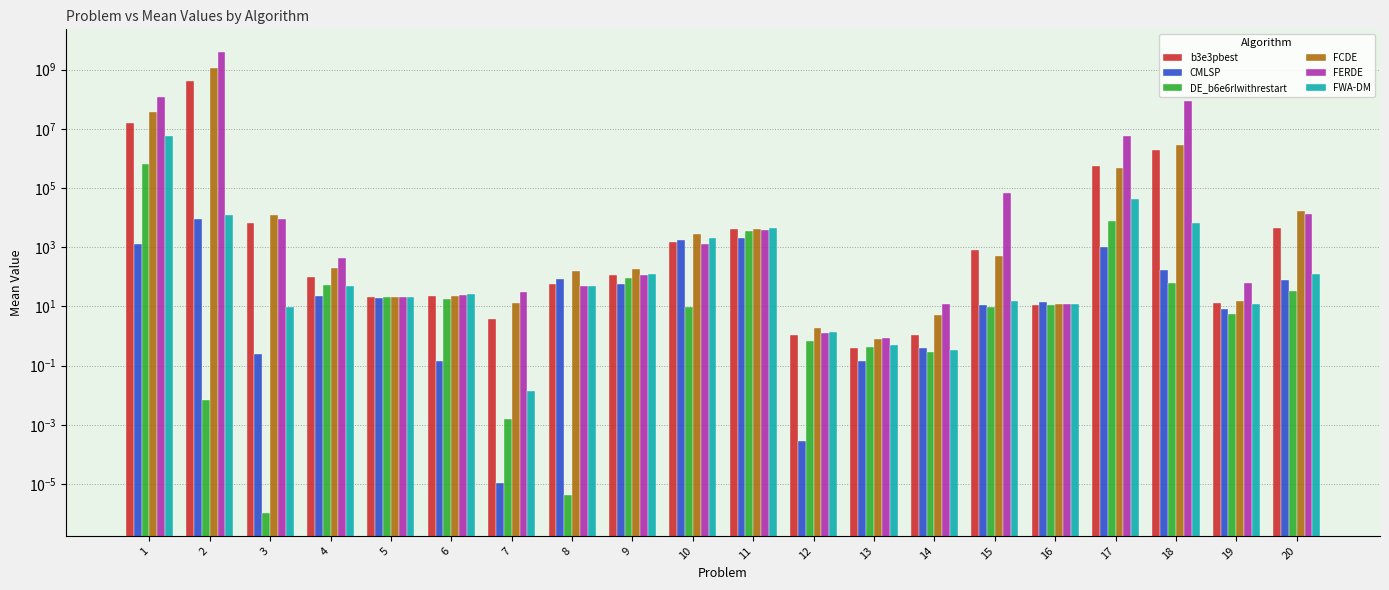

Is the value of FERDE at 20 greater than the value of FWA-DM at 18?

Yes